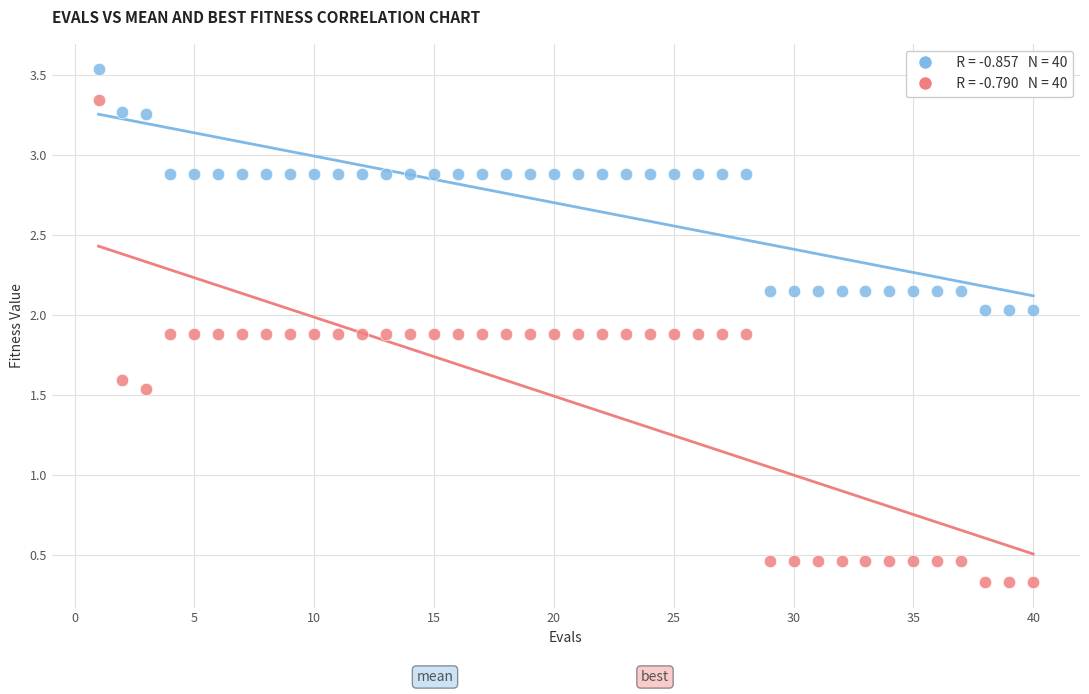

Across all data points, what is the range of X values (max minus min)?

39.0